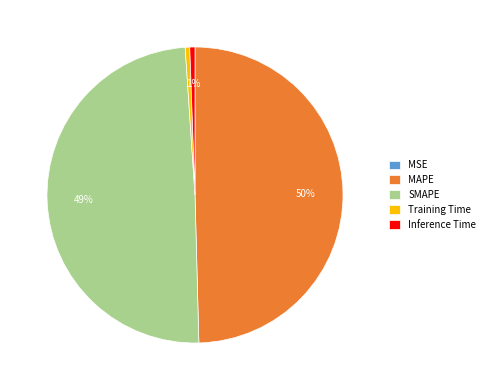

To the nearest percent, what is the combined percentage of MAPE and SMAPE?

99%